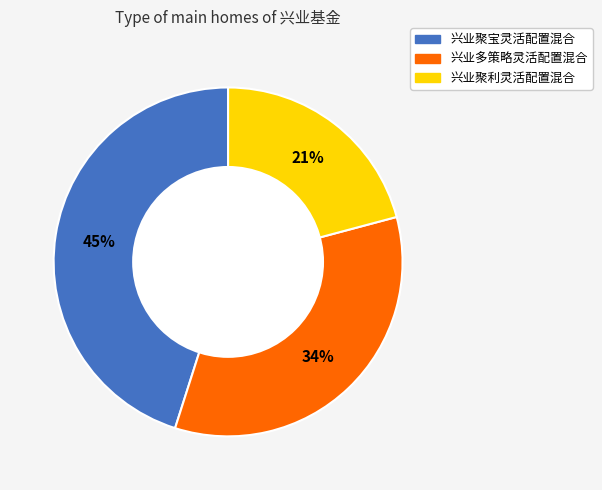

To the nearest percent, what percentage of the pie is 兴业聚宝灵活配置混合?

45%